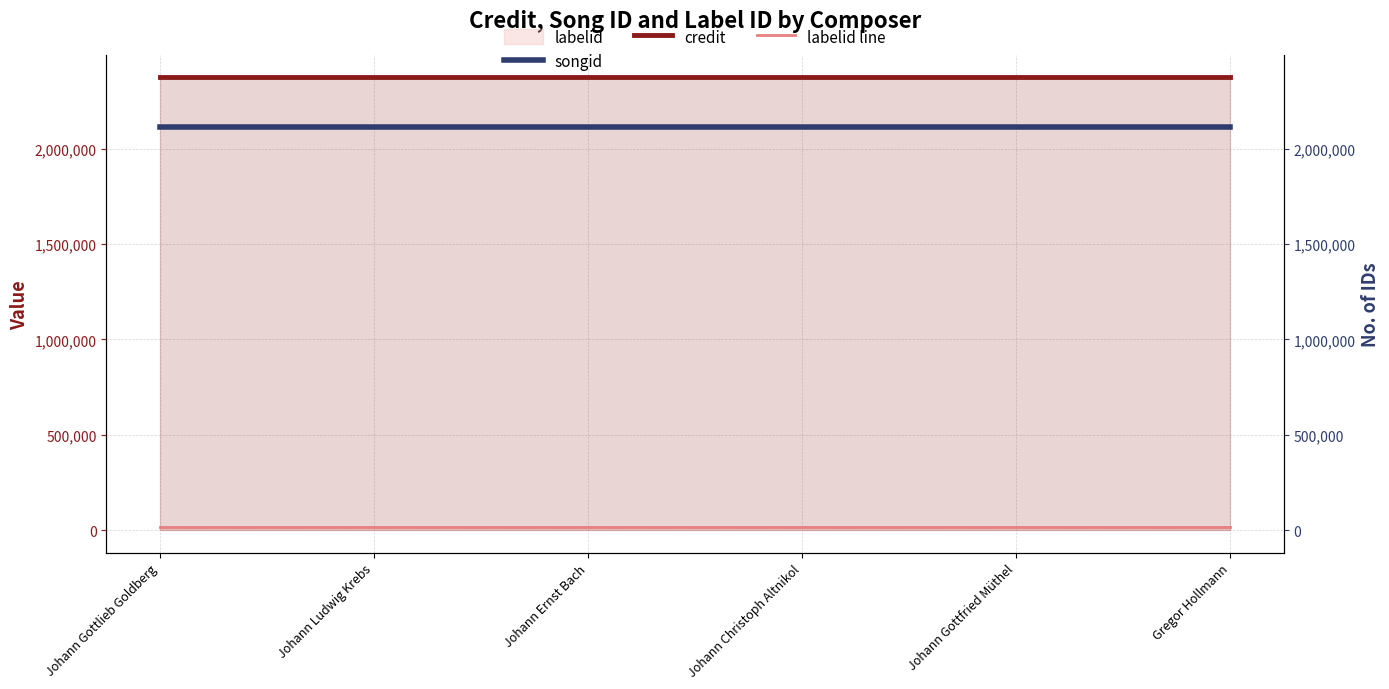

True or false: credit and labelid line intersect in this chart.

False